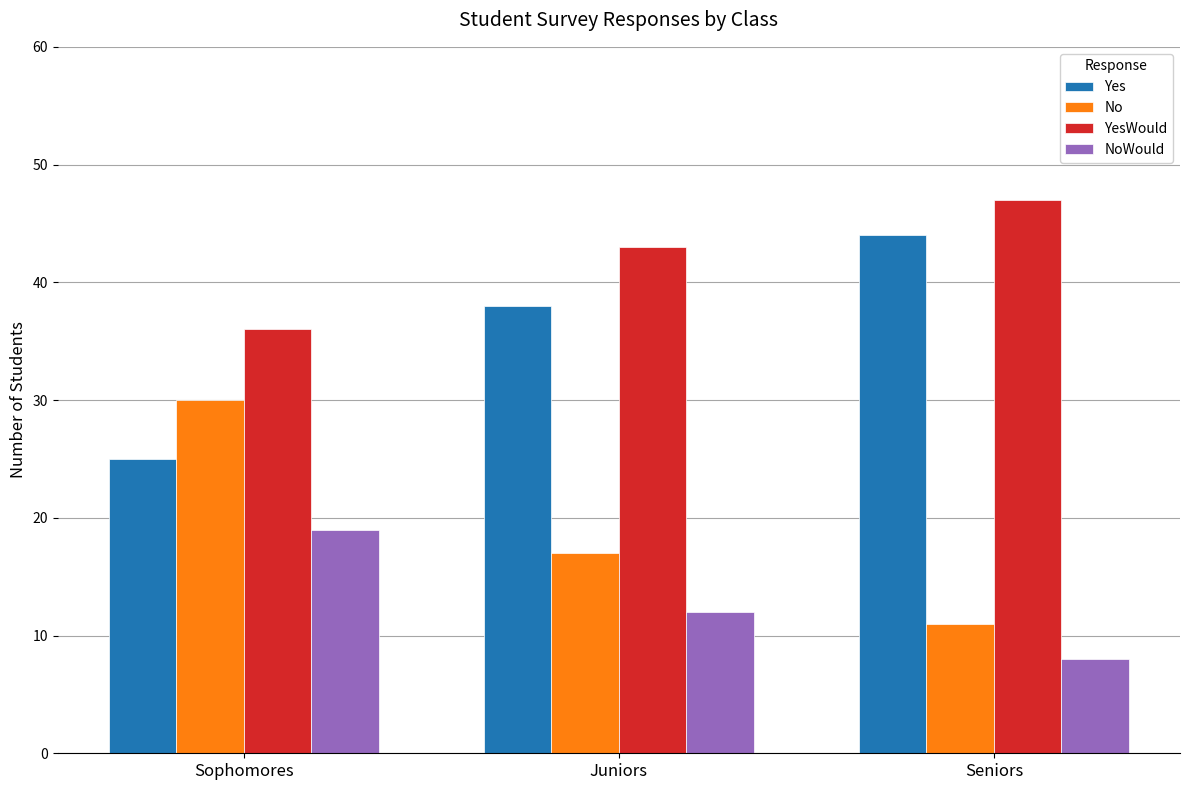

What is the sum of the NoWould values at Juniors and Sophomores?

31